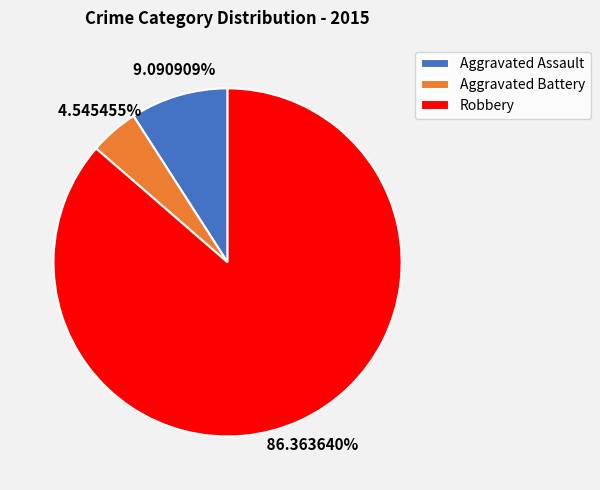

Which has a higher value, Aggravated Battery or Robbery?

Robbery